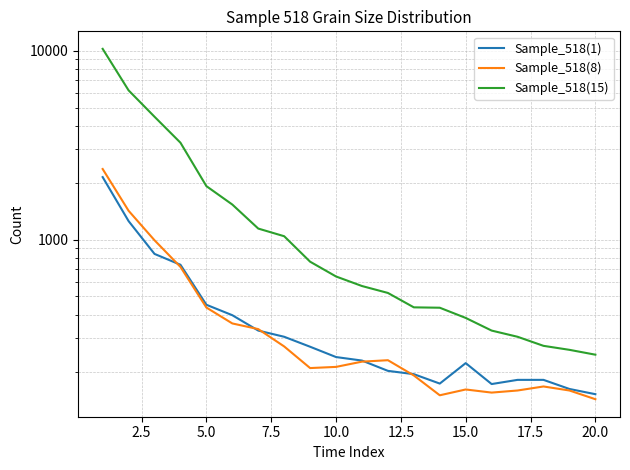

The Sample_518(8) series shows 161 at 15.0. True or false?

True